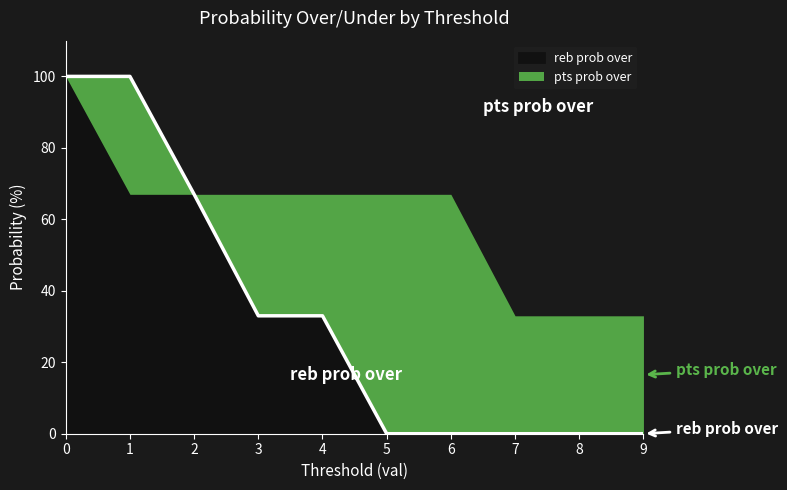

What is the difference between the maximum and minimum values?

100